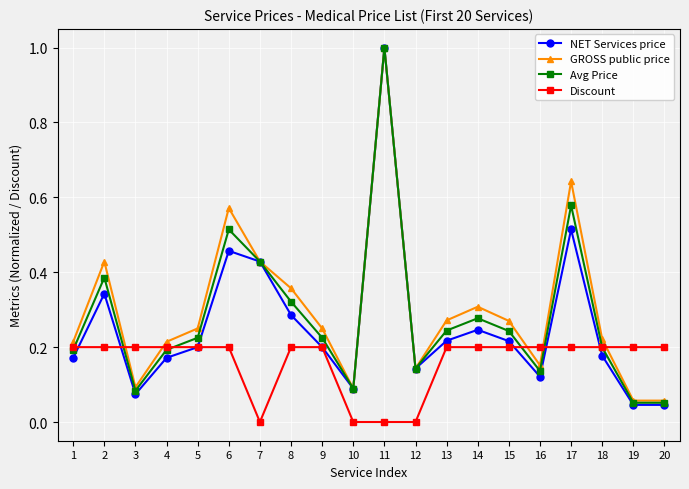

Does the chart display data point markers on the line(s)?

Yes